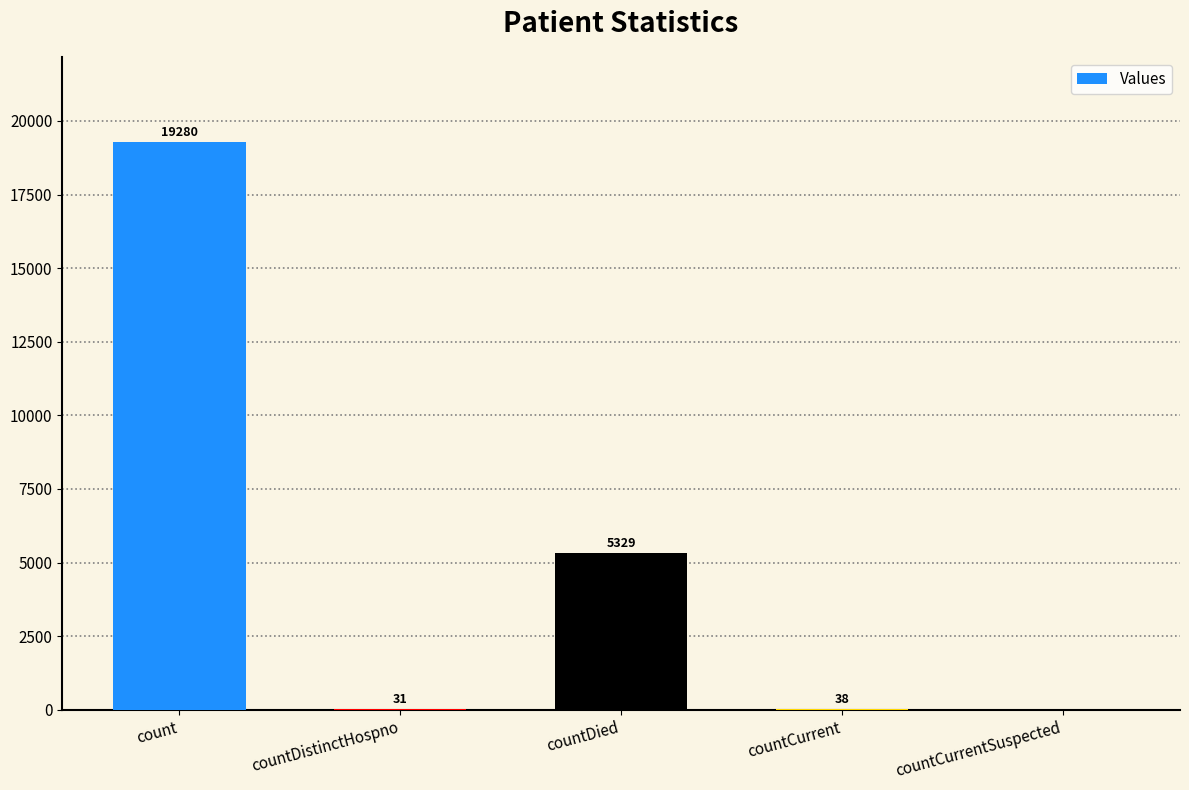

Is it true that the value at countDistinctHospno is 31?

True